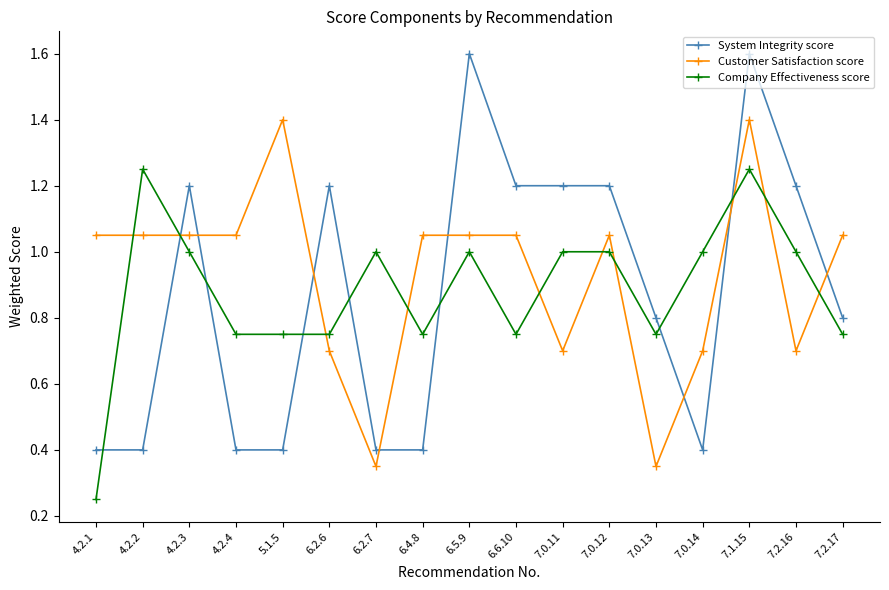

How many times do Customer Satisfaction score and Company Effectiveness score cross each other?

10